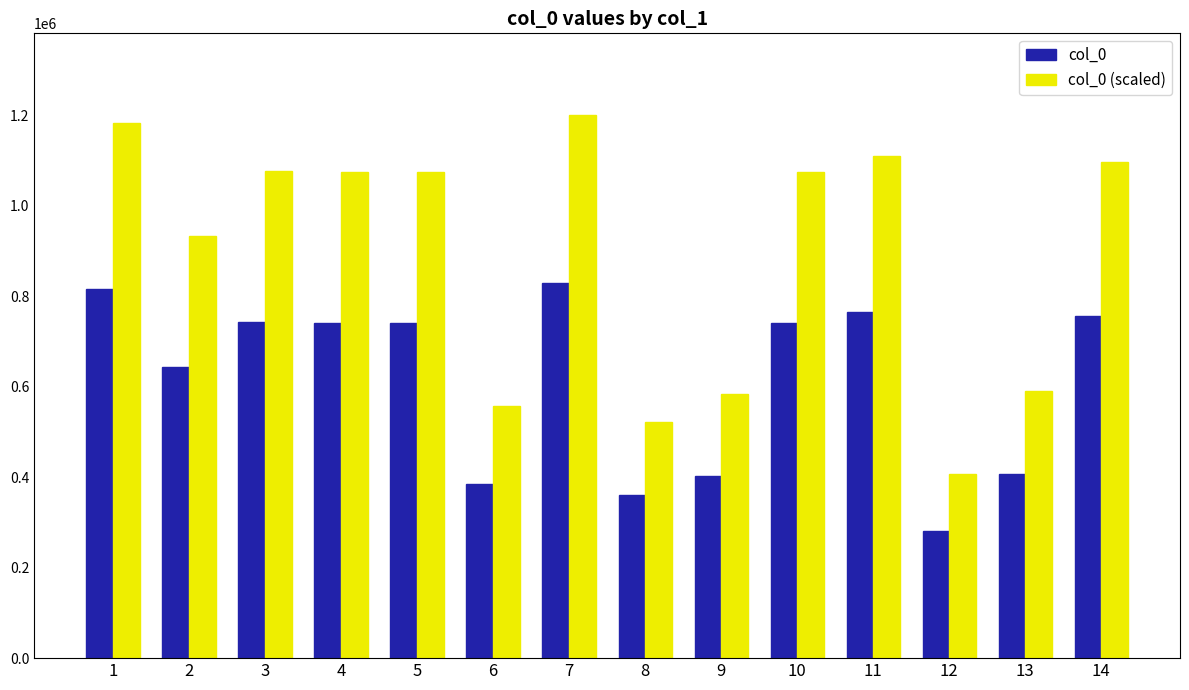

What is the lowest value of the col_0 (scaled) series?

406269